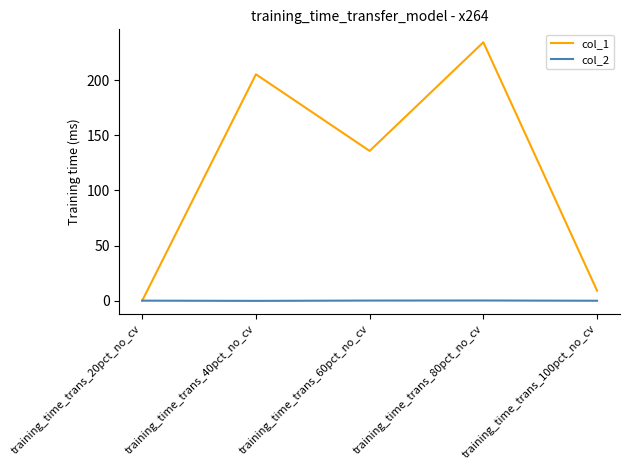

What is the highest value of the col_1 series?

234.2